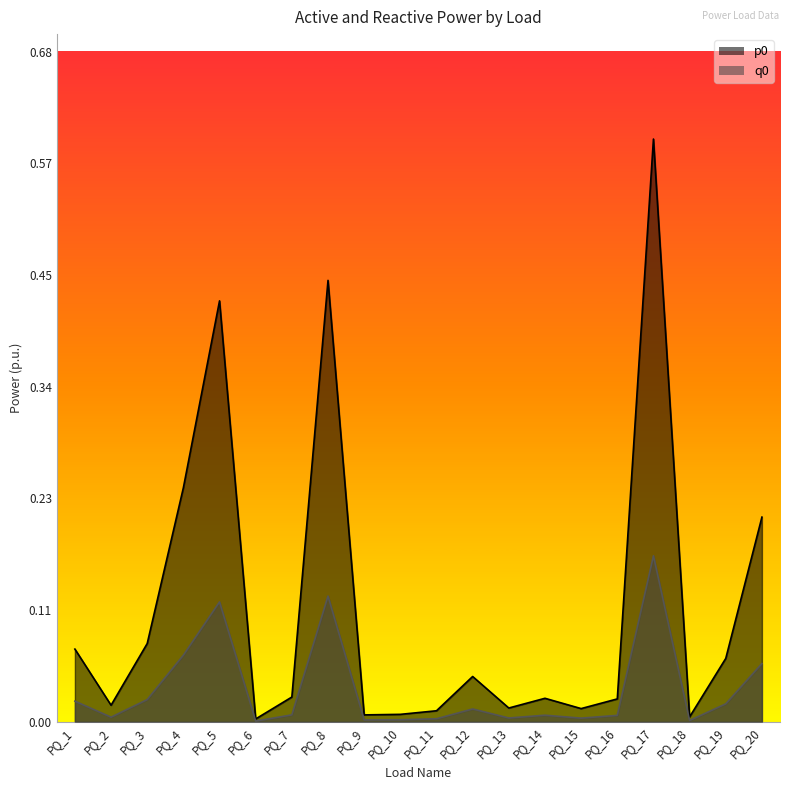

What is the average value of the p0 series?

0.1